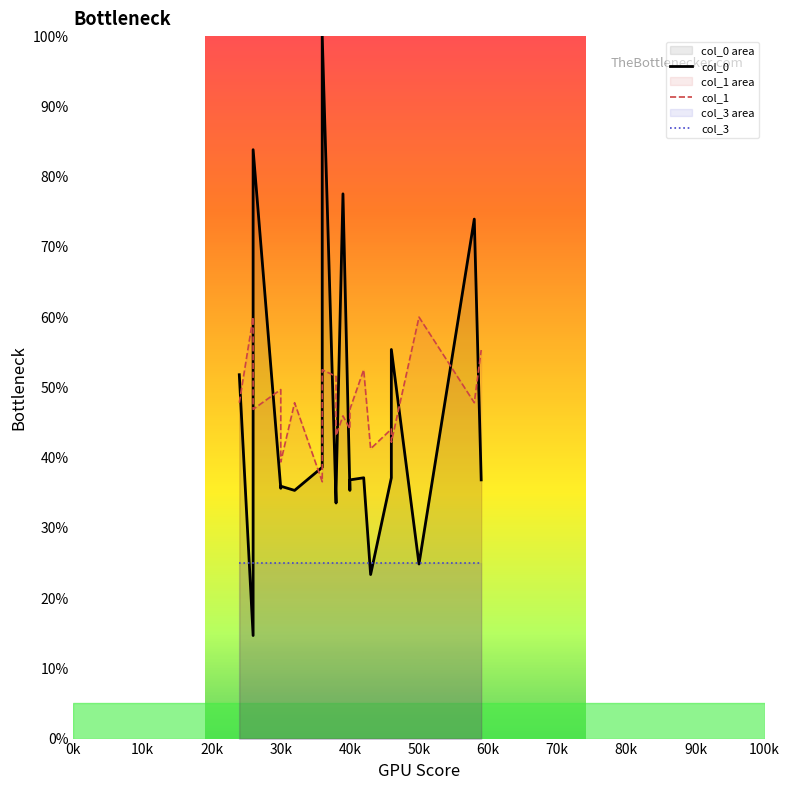

What is the average value of the col_1 series?

47.8